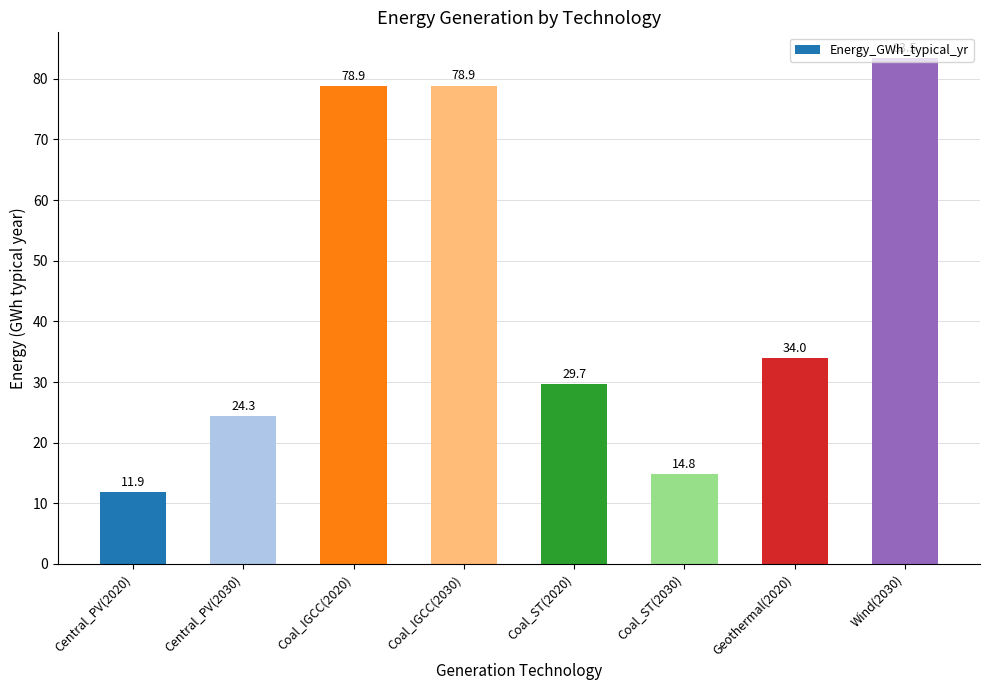

What is the label of the 3rd bar from the right?

Coal_ST(2030)